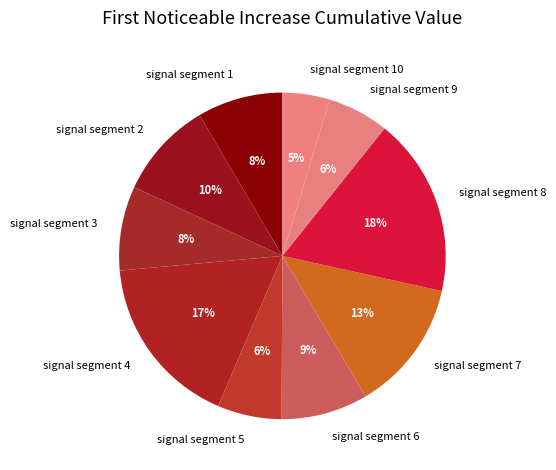

How many slices are in this pie chart?

10